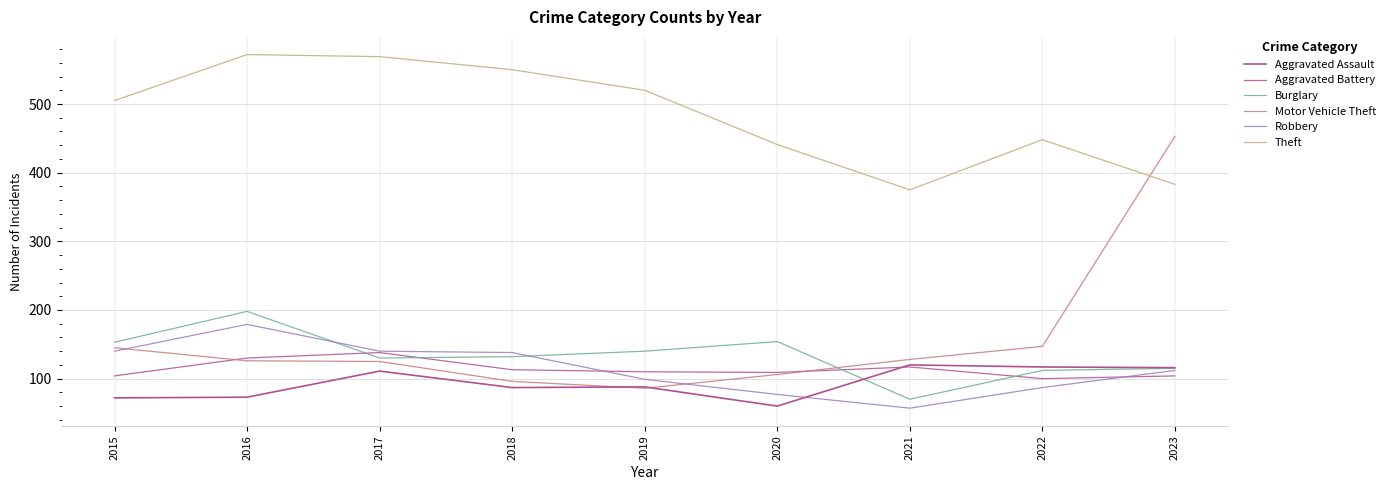

Reading left to right, list all the values displayed in this chart.

Aggravated Assault: 2015=72	2016=73	2017=111	2018=87	2019=88	2020=60	2021=120	2022=117	2023=116
Aggravated Battery: 2015=104	2016=130	2017=138	2018=113	2019=110	2020=109	2021=117	2022=100	2023=104
Burglary: 2015=153	2016=198	2017=130	2018=132	2019=140	2020=154	2021=70	2022=112	2023=115
Motor Vehicle Theft: 2015=145	2016=126	2017=125	2018=96	2019=86	2020=106	2021=128	2022=147	2023=453
Robbery: 2015=140	2016=179	2017=140	2018=138	2019=99	2020=77	2021=57	2022=87	2023=112
Theft: 2015=505	2016=572	2017=569	2018=550	2019=520	2020=441	2021=375	2022=448	2023=383